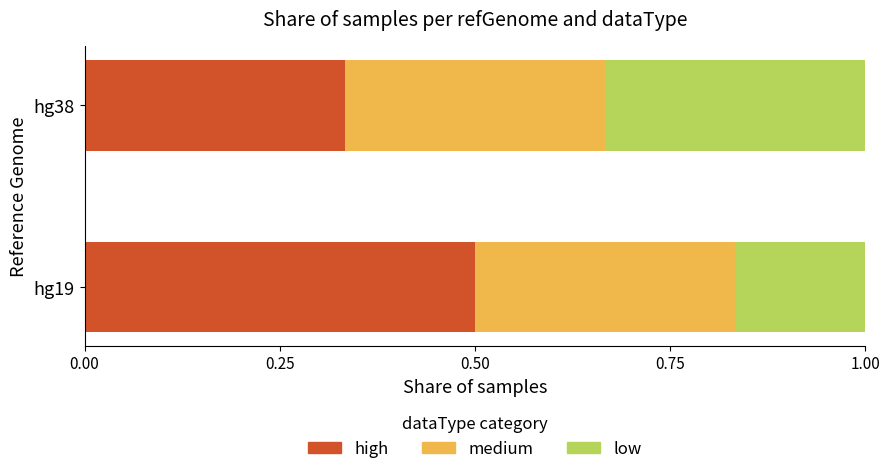

List the labels in order of high value, largest first.

hg19, hg38